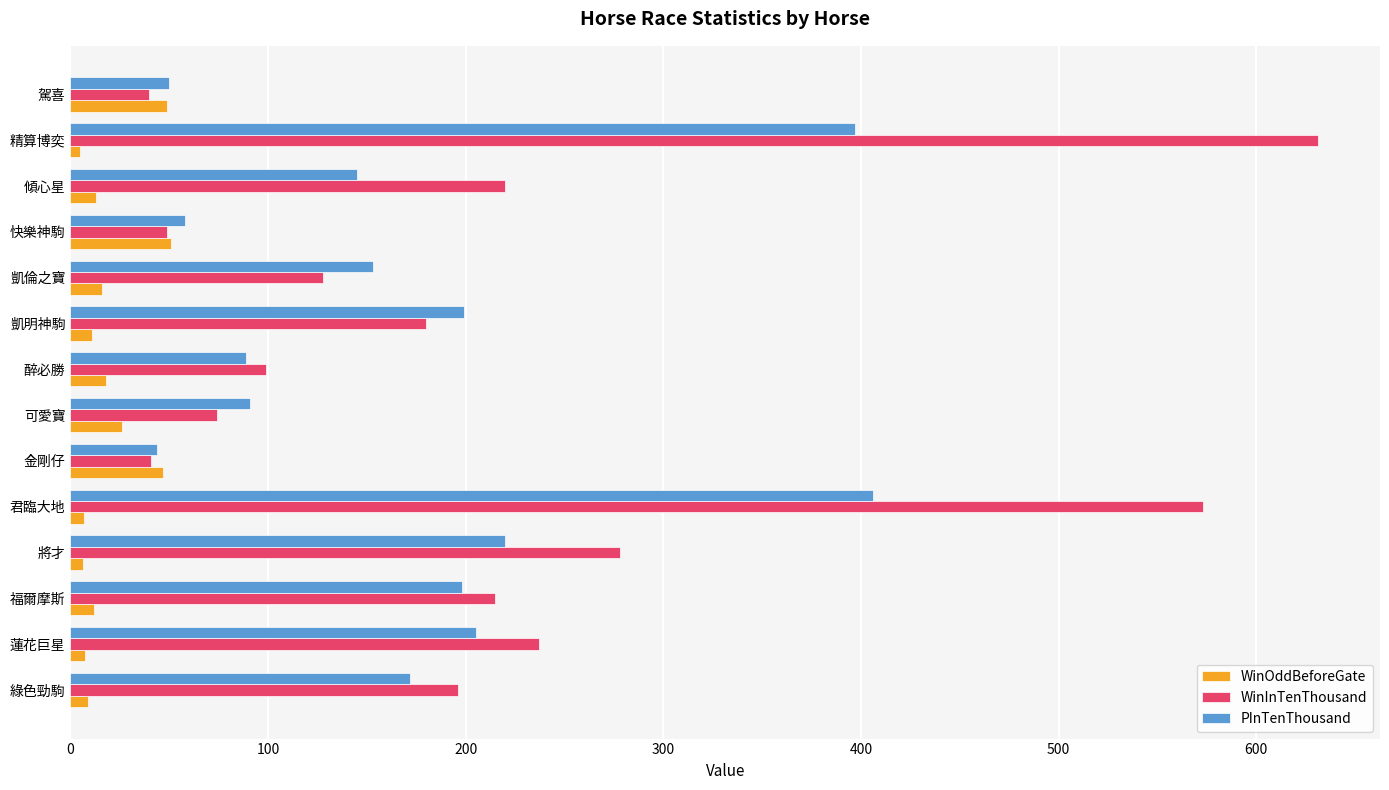

What is the greatest value displayed?

631.0